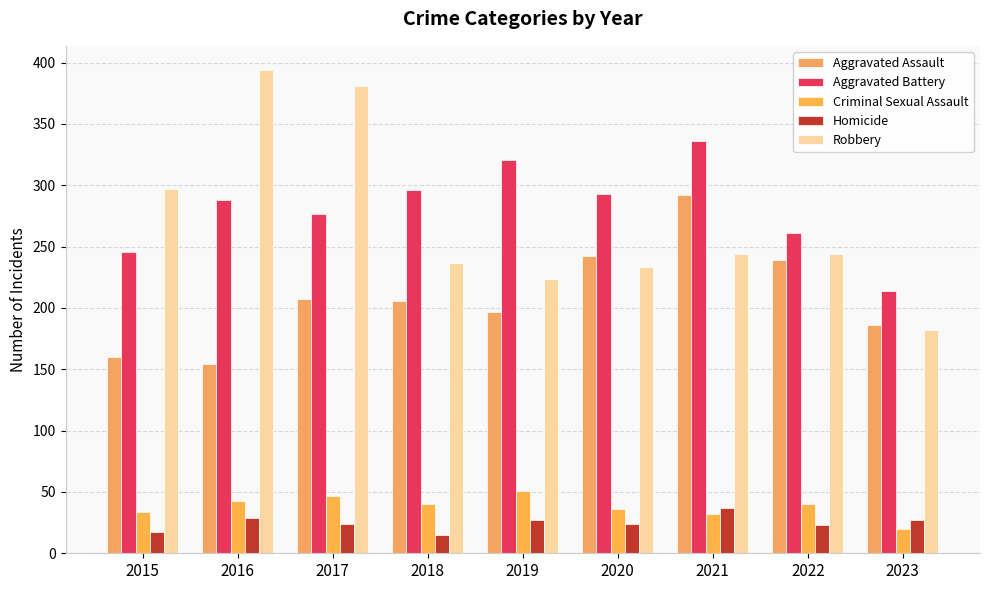

Are the bars grouped side by side (vs. stacked)?

Yes